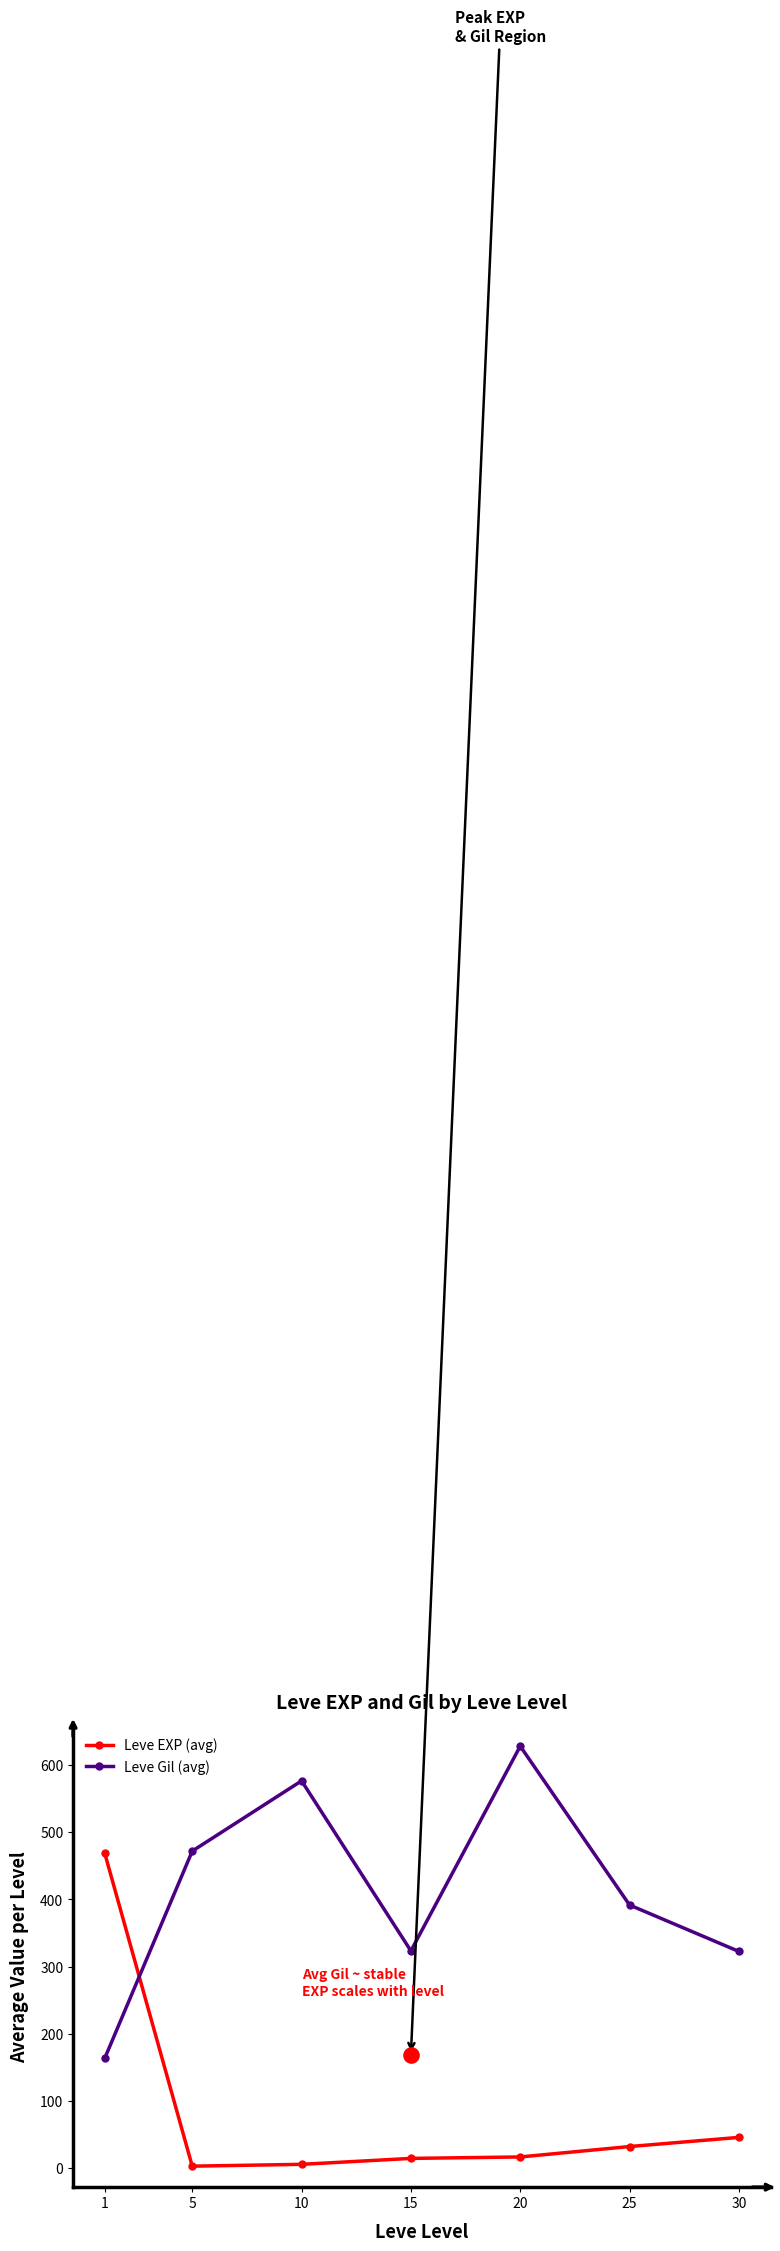

Which series contains the highest Y value?

Leve Gil (avg)